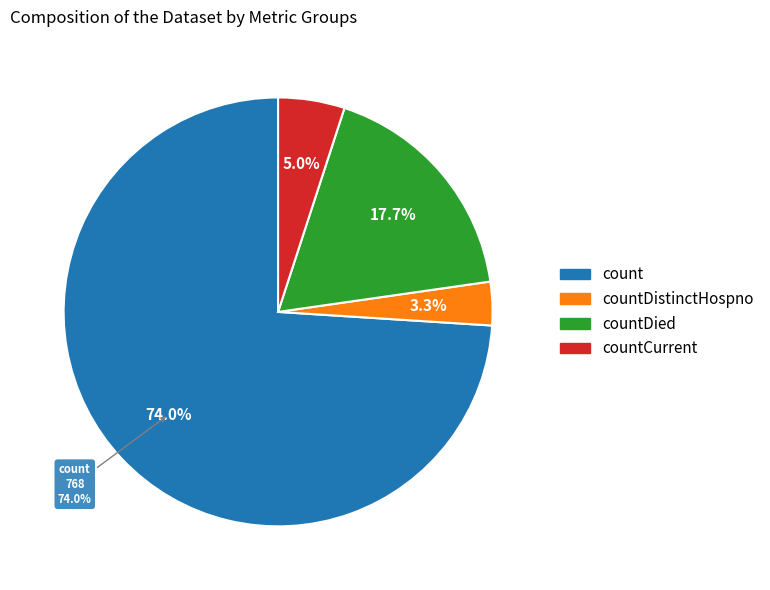

What is the change in value from countDistinctHospno to countDied?

+150